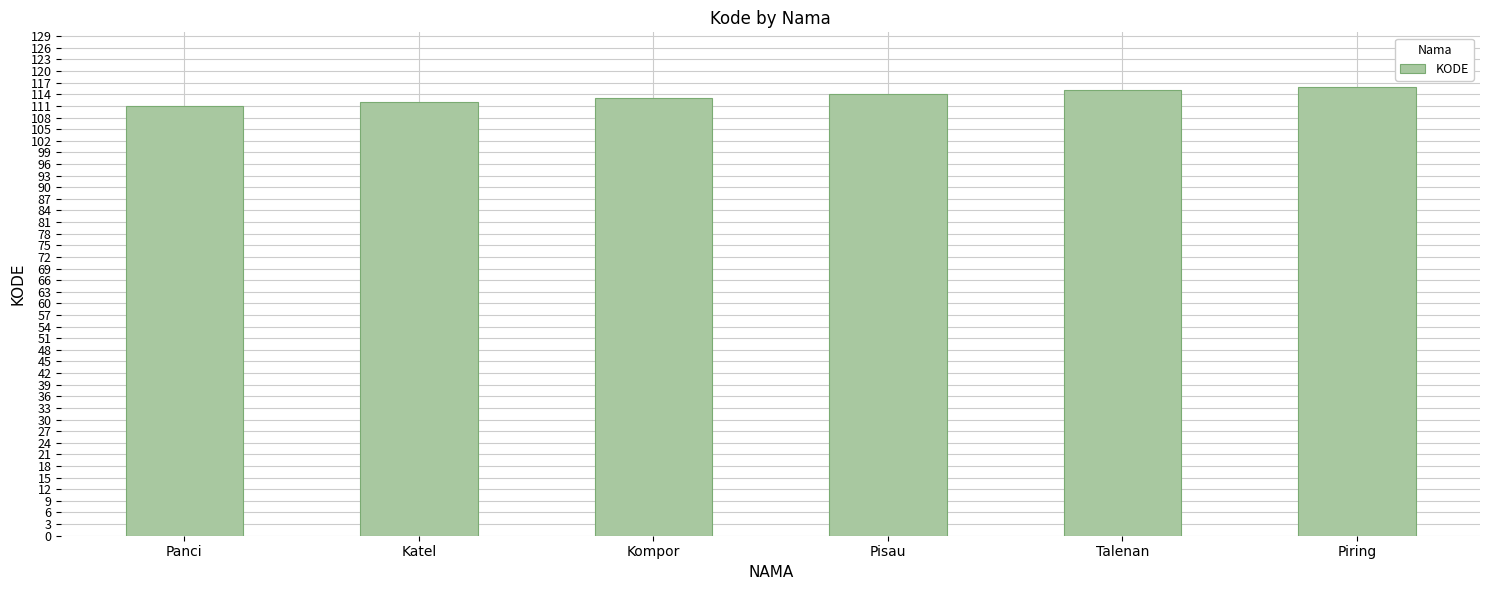

What is the change in value from Panci to Talenan?

+4